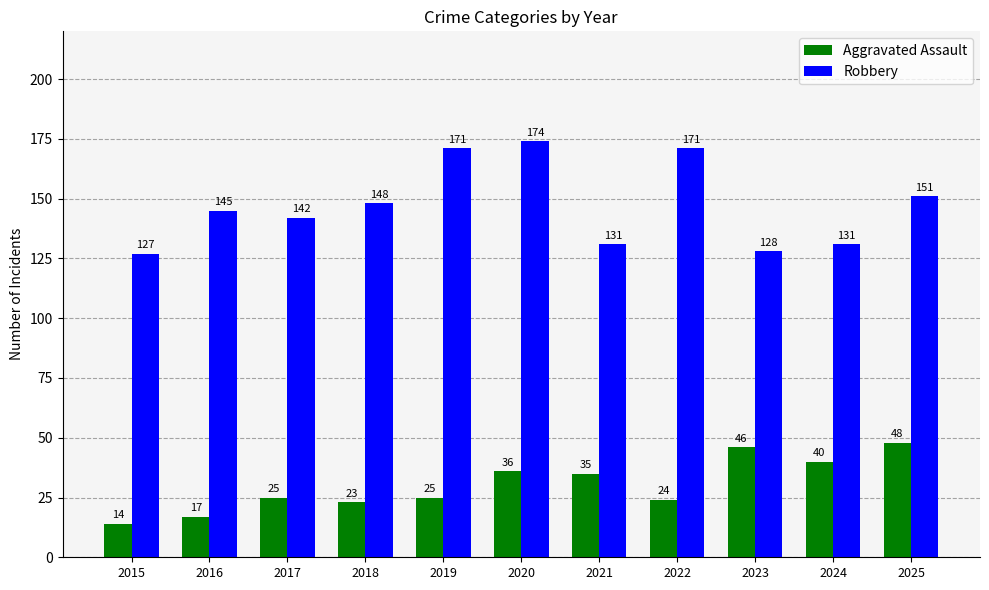

Reading right to left, transcribe all the data shown in this chart.

Aggravated Assault: 2025=48	2024=40	2023=46	2022=24	2021=35	2020=36	2019=25	2018=23	2017=25	2016=17	2015=14
Robbery: 2025=151	2024=131	2023=128	2022=171	2021=131	2020=174	2019=171	2018=148	2017=142	2016=145	2015=127